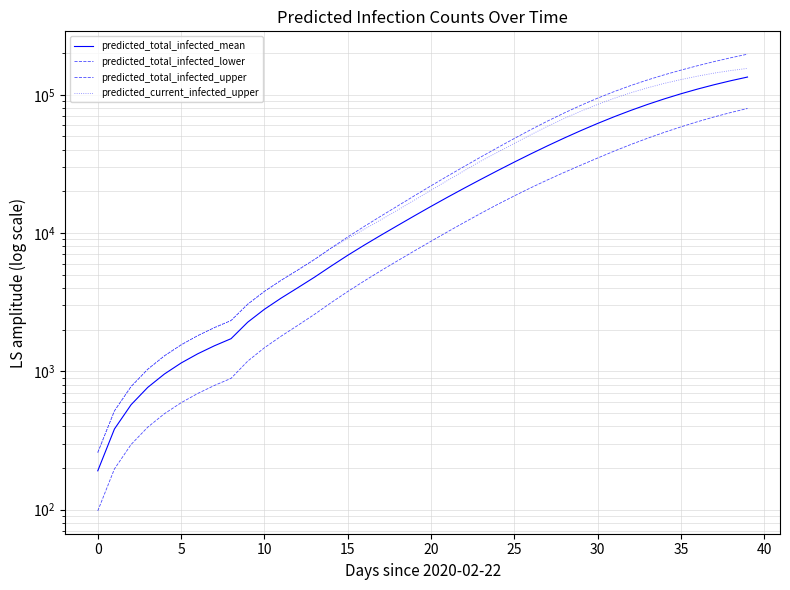

What is the difference between the second highest and second lowest values in the predicted_total_infected_lower series?

74227